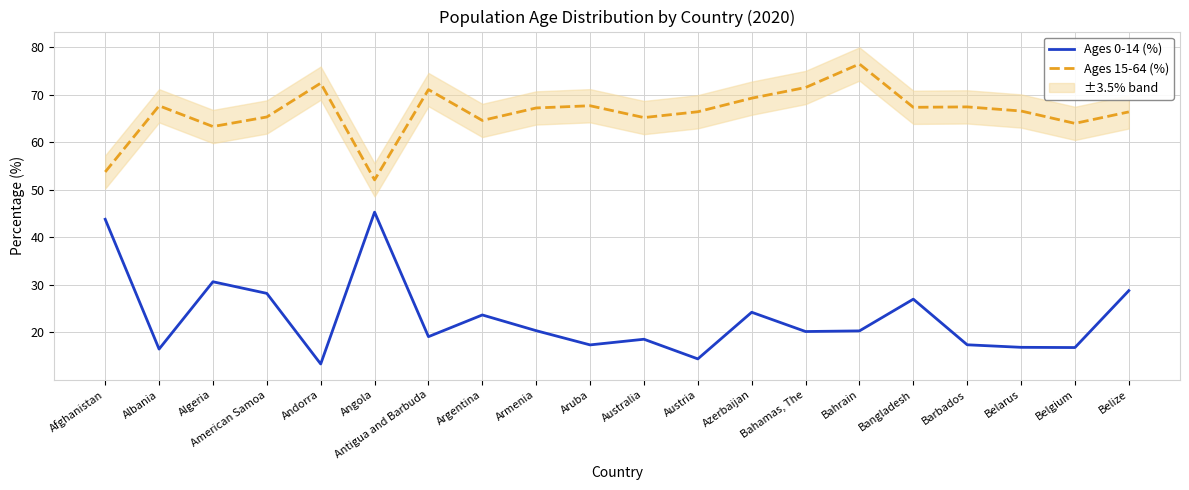

Is it true that Ages 0-14 (%) equals 24.2 at Azerbaijan?

True